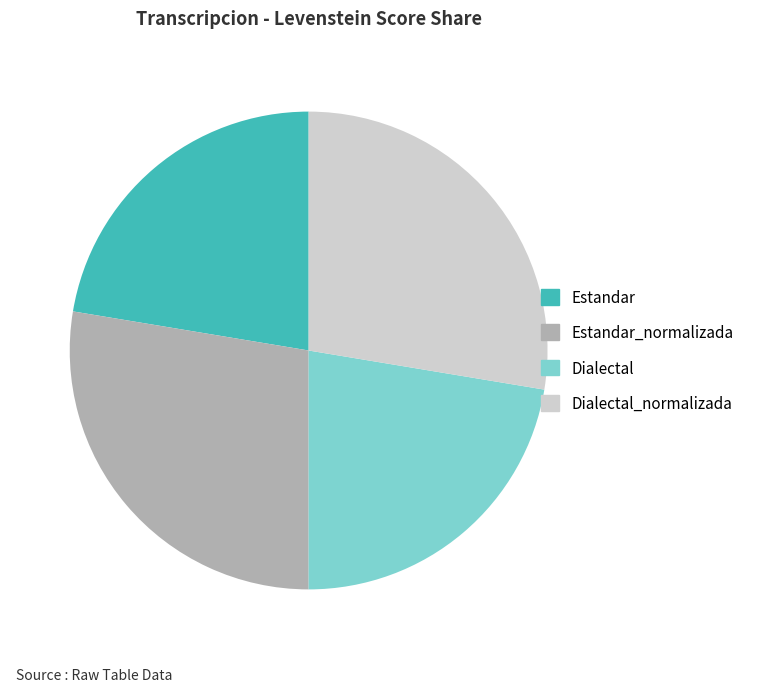

Approximately how many times larger is the value at Dialectal_normalizada compared to Estandar?

1.2